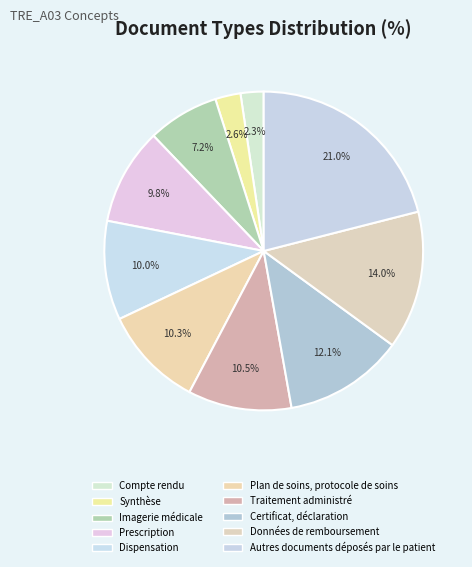

Is it true that Données de remboursement is 5% of the pie?

False